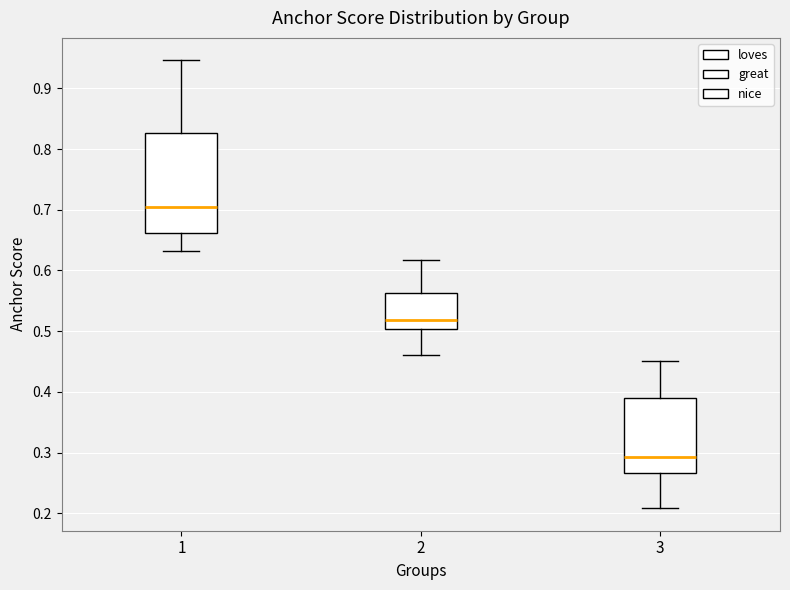

Reading left to right, read every box against the y-axis: the position of its median line, the range the box covers, and the ends of its whiskers. The values are not printed on the chart, so give them approximately, as read against the axis.

1: median 0.70, box 0.66 to 0.83, whiskers 0.63 to 0.95
2: median 0.52, box 0.50 to 0.56, whiskers 0.46 to 0.62
3: median 0.29, box 0.27 to 0.39, whiskers 0.21 to 0.45